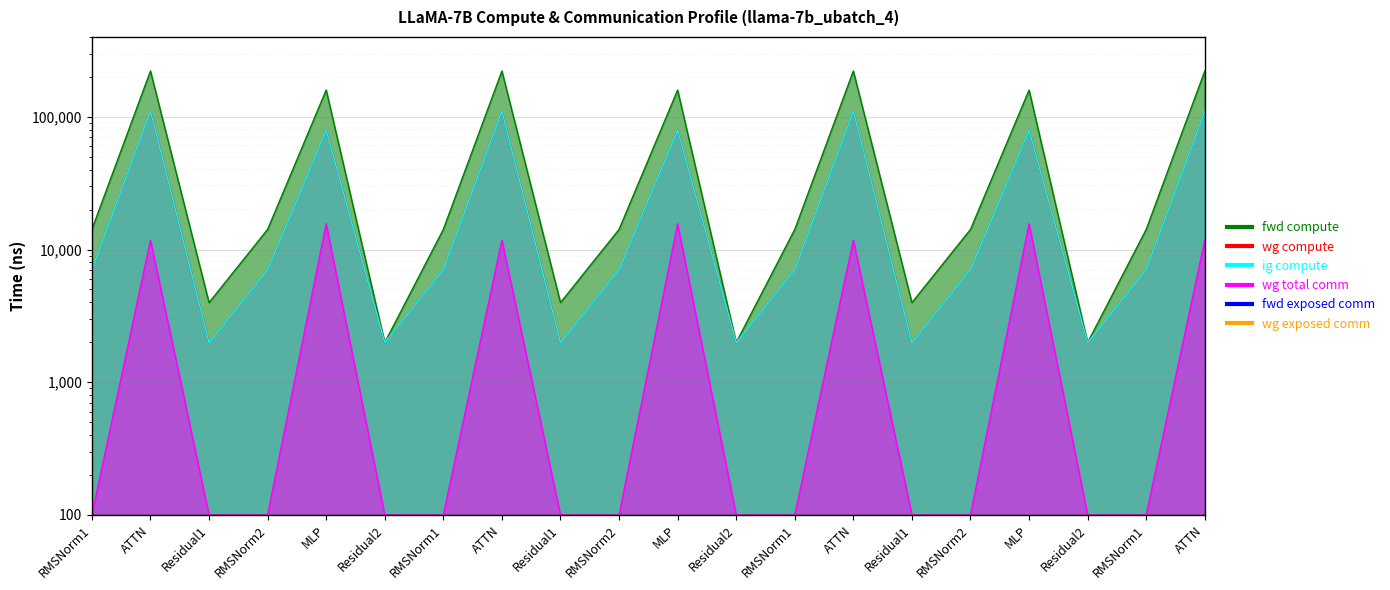

Which category has the lowest value across all series?

RMSNorm1